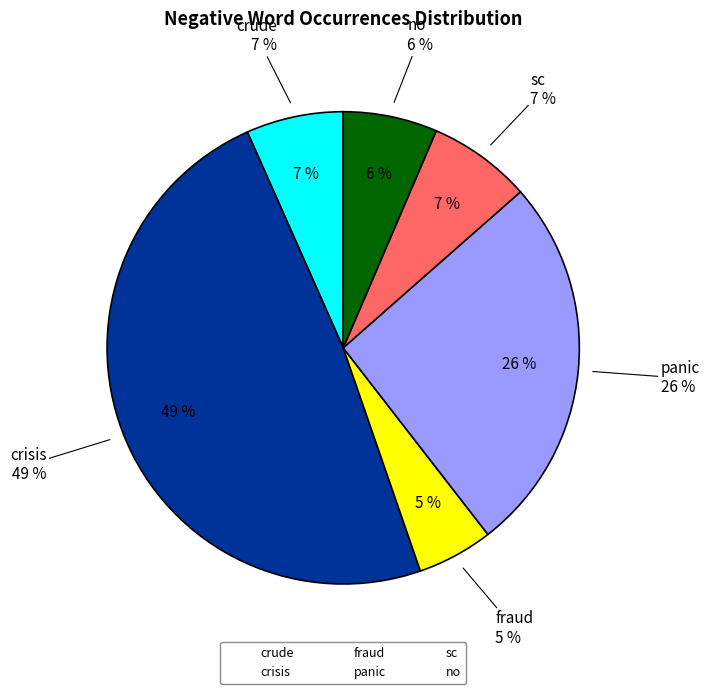

To the nearest percent, what percentage of the pie is fraud?

5%